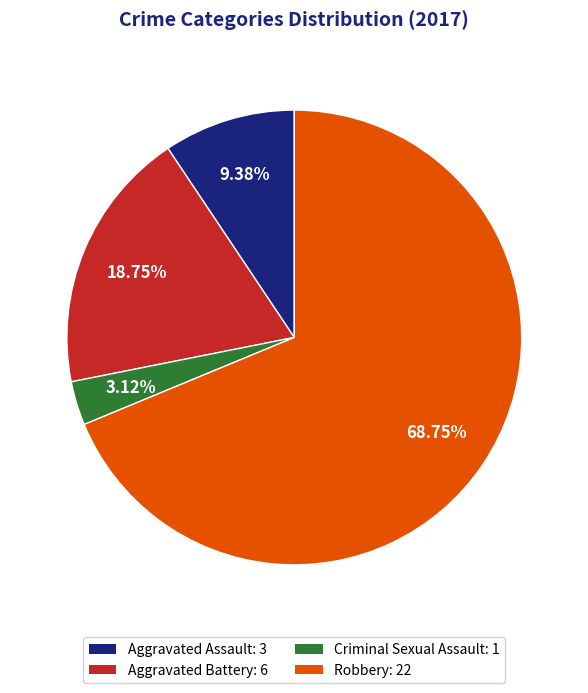

To the nearest percent, what is the combined percentage of Aggravated Assault and Aggravated Battery?

28%